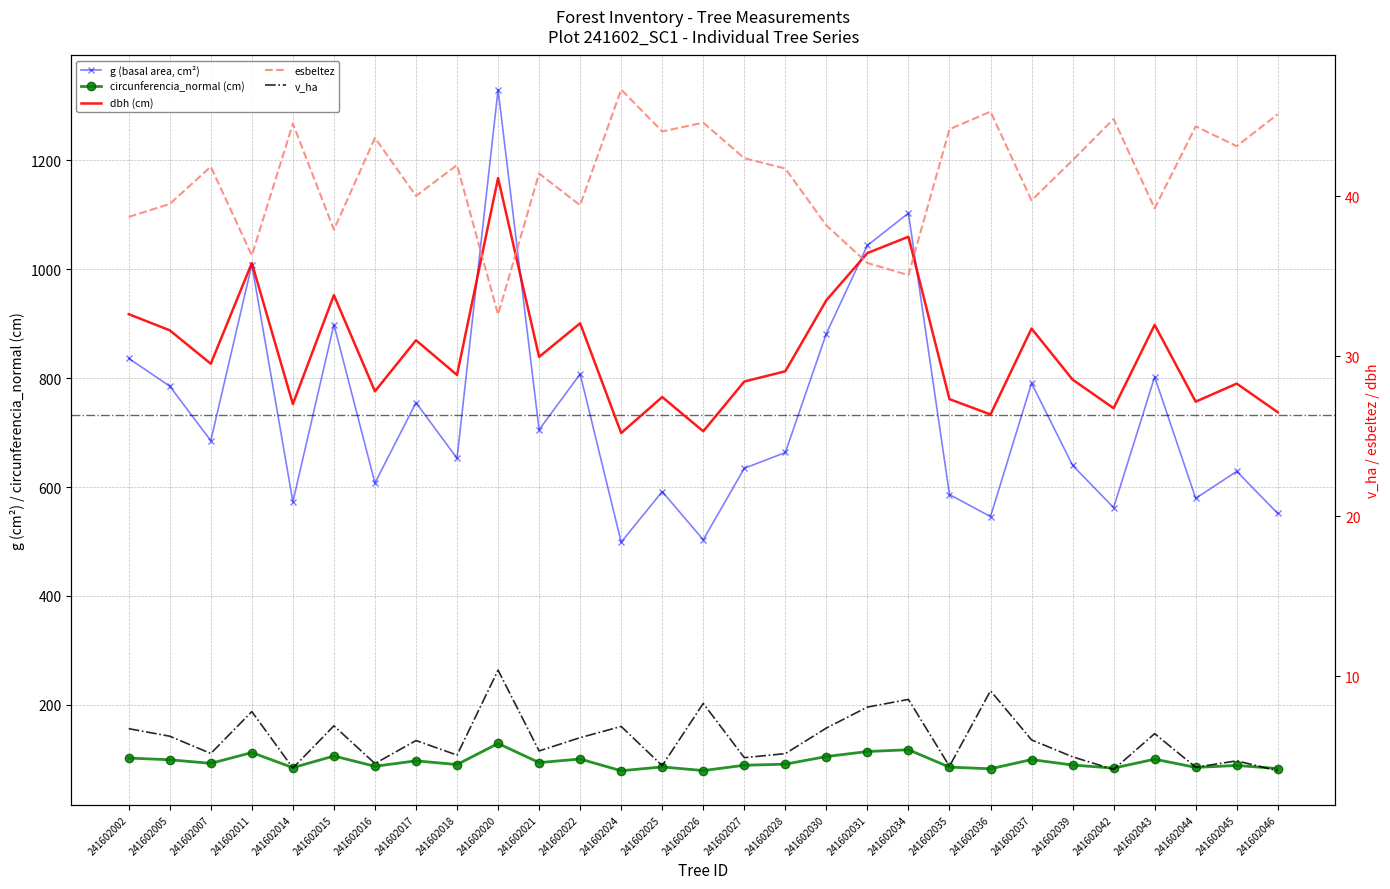

Reading right to left, what are all the values shown in this chart?

g (basal area, cm²): 551.4	628.7	579.3	802.2	562.1	639.8	790.6	545.7	586.2	1102.8	1043.4	881.6	663.4	634.3	503.1	591.7	498.7	807.5	705.0	1329.6	652.8	754.8	607.4	898.3	573.0	1008.2	685.0	785.1	836.1
circunferencia_normal (cm): 83.2	88.9	85.3	100.4	84.0	89.7	99.7	82.8	85.8	117.7	114.5	105.3	91.3	89.3	79.5	86.2	79.2	100.7	94.1	129.3	90.6	97.4	87.4	106.2	84.8	112.6	92.8	99.3	102.5
dbh (cm): 26.5	28.3	27.2	32.0	26.8	28.5	31.7	26.4	27.3	37.5	36.5	33.5	29.1	28.4	25.3	27.4	25.2	32.1	30.0	41.1	28.8	31.0	27.8	33.8	27.0	35.8	29.5	31.6	32.6
esbeltez: 45.1	43.1	44.4	39.2	44.8	42.2	39.7	45.3	44.2	35.1	35.8	38.2	41.7	42.4	44.6	44.0	46.7	39.4	41.4	32.6	42.0	40.0	43.6	37.9	44.5	36.3	41.9	39.5	38.7
v_ha: 4.1	4.7	4.3	6.4	4.2	5.0	6.0	9.1	4.4	8.6	8.1	6.8	5.2	4.9	8.3	4.4	6.9	6.2	5.3	10.4	5.1	6.0	4.5	6.9	4.3	7.8	5.2	6.2	6.7